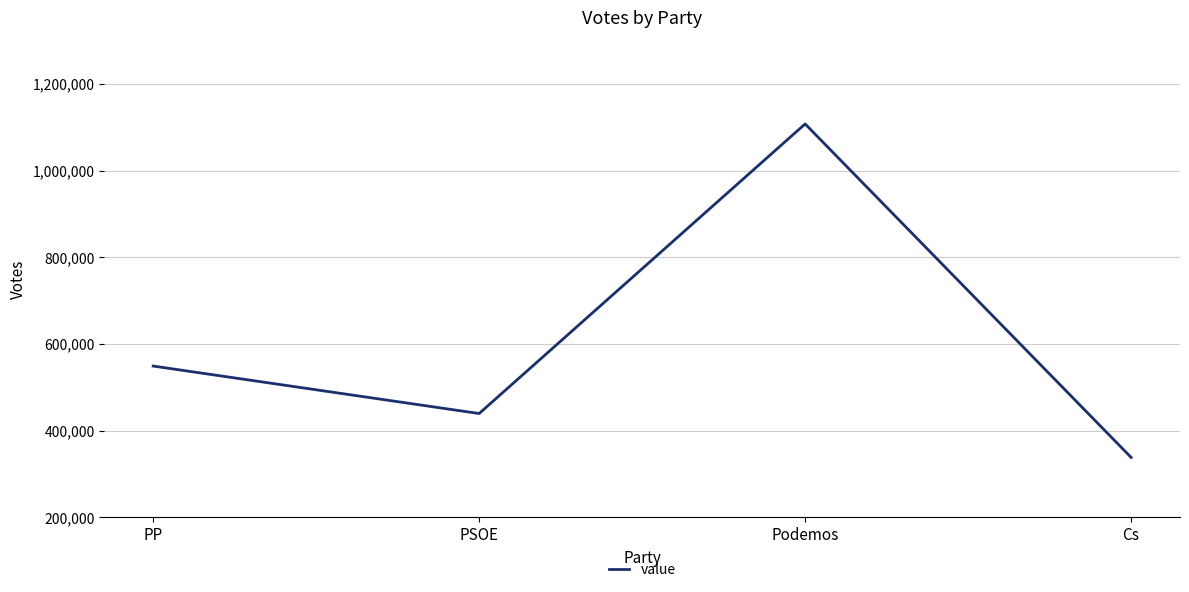

How many interior local valleys (lower than both neighbors) does the data have?

1